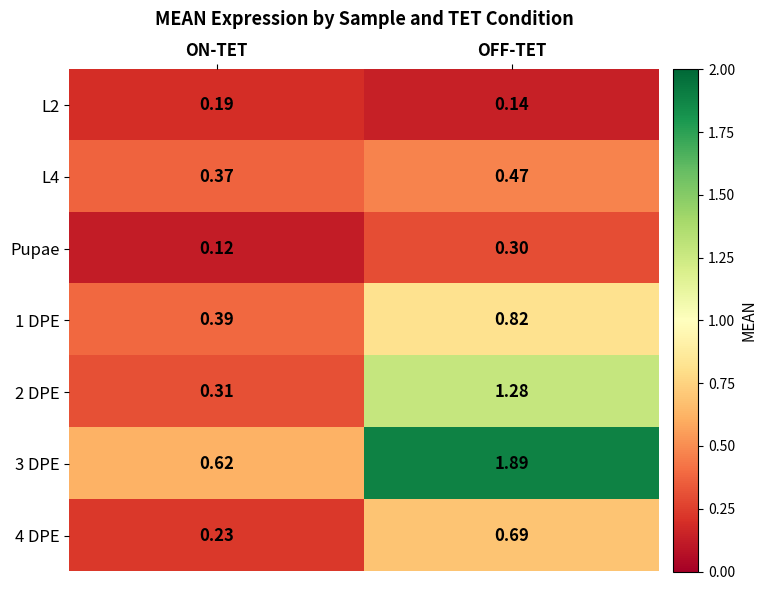

Is the value of 4 DPE at ON-TET greater than the value of 1 DPE at OFF-TET?

No